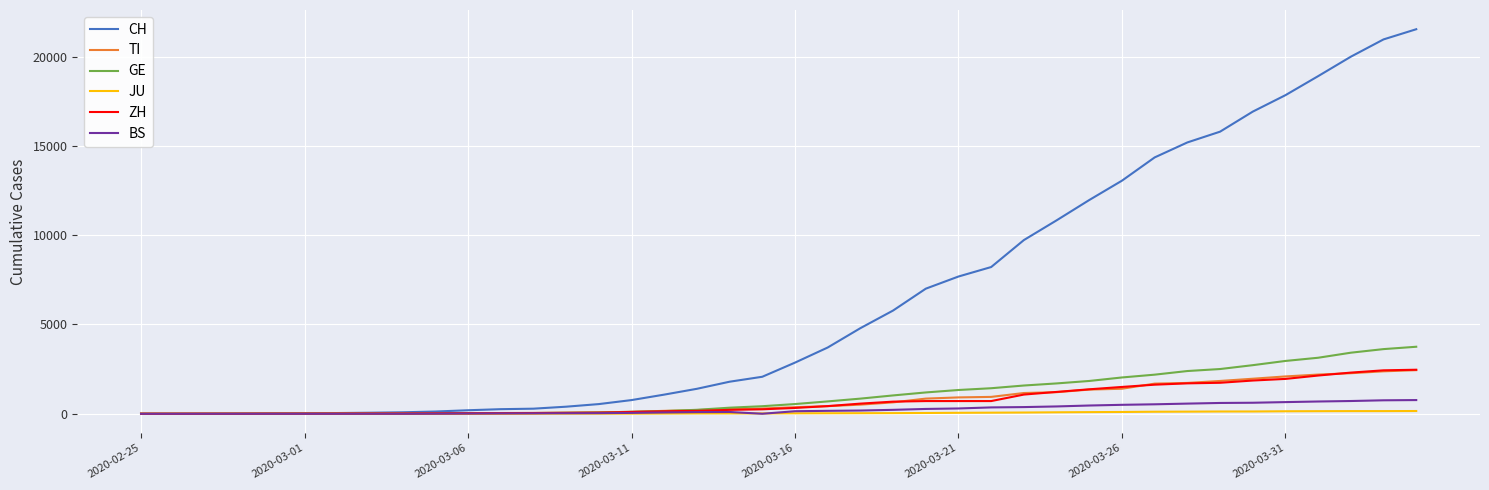

Which series has the largest range (max minus min)?

CH